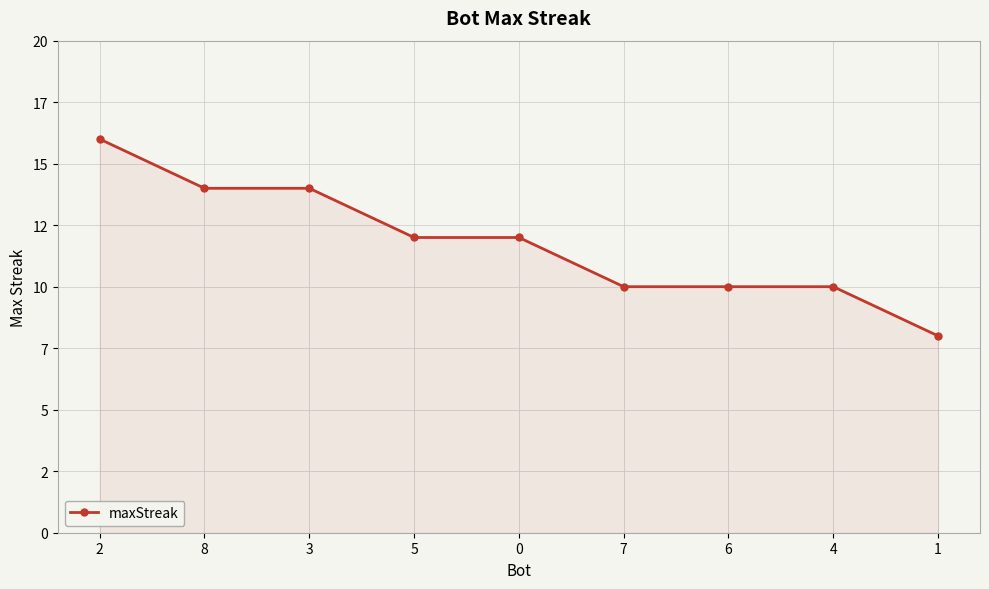

What is the greatest value displayed?

16